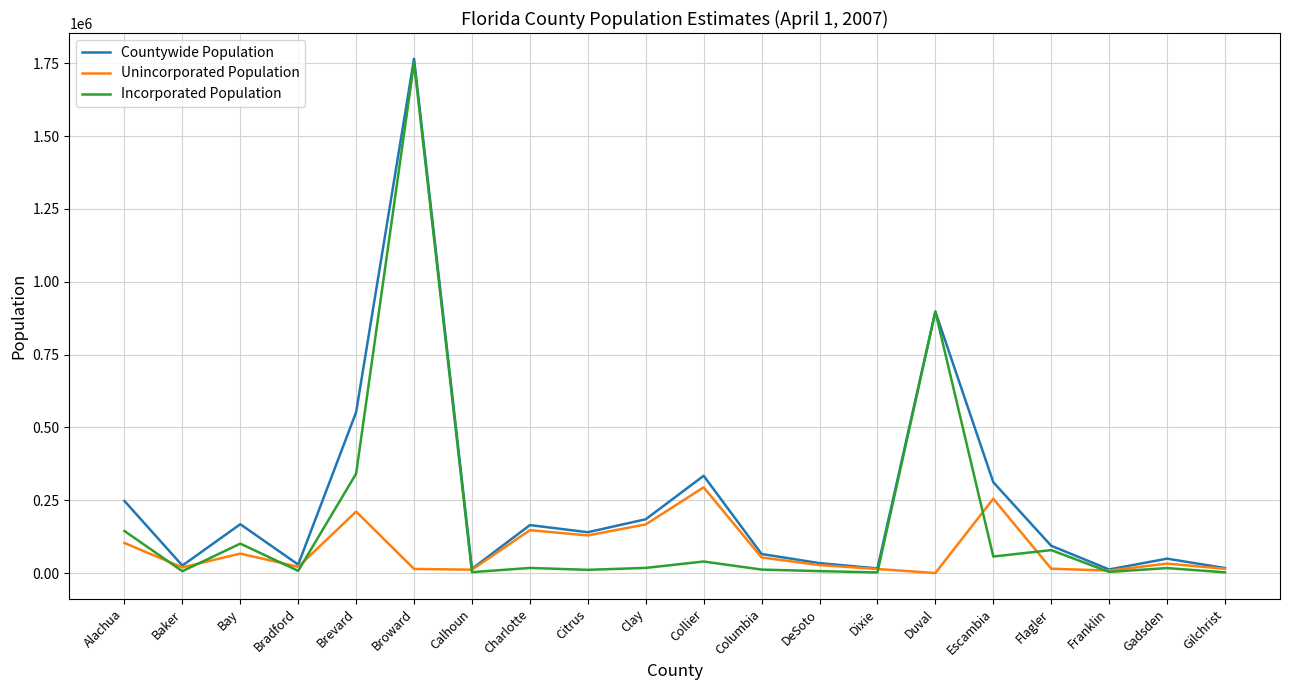

Between Brevard and Escambia, which series saw the biggest shift?

Incorporated Population